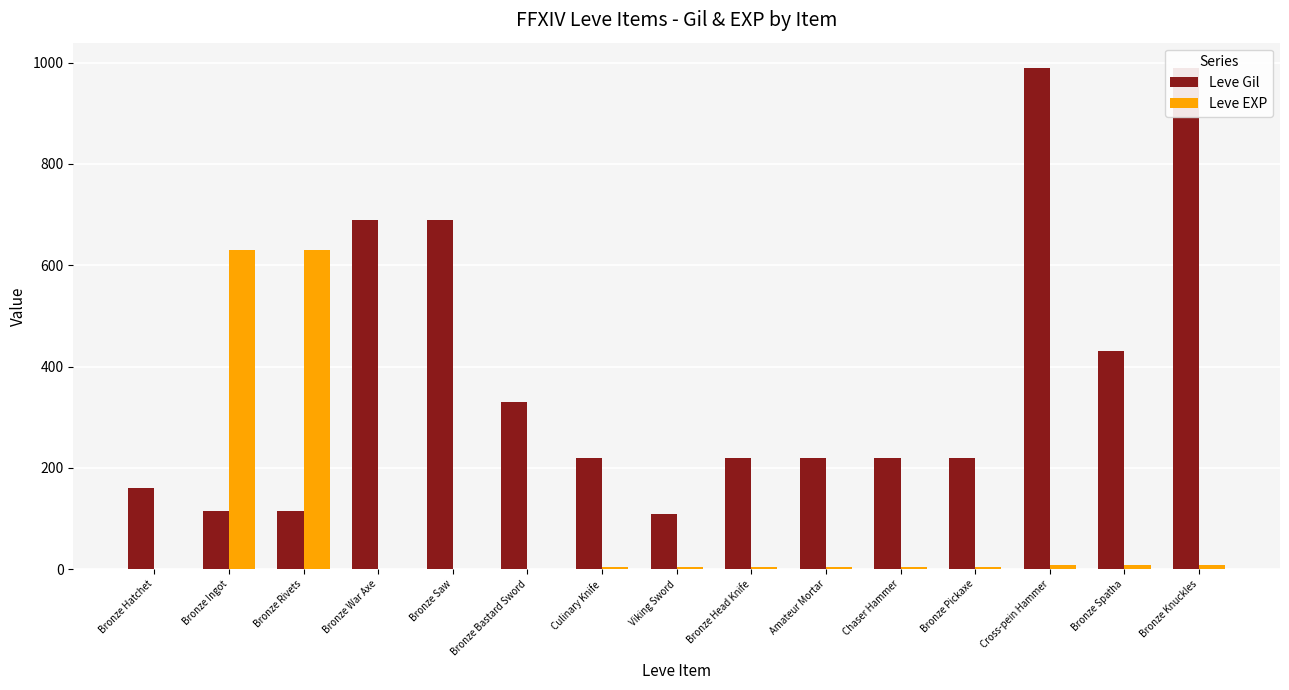

What is the smallest value displayed?

1